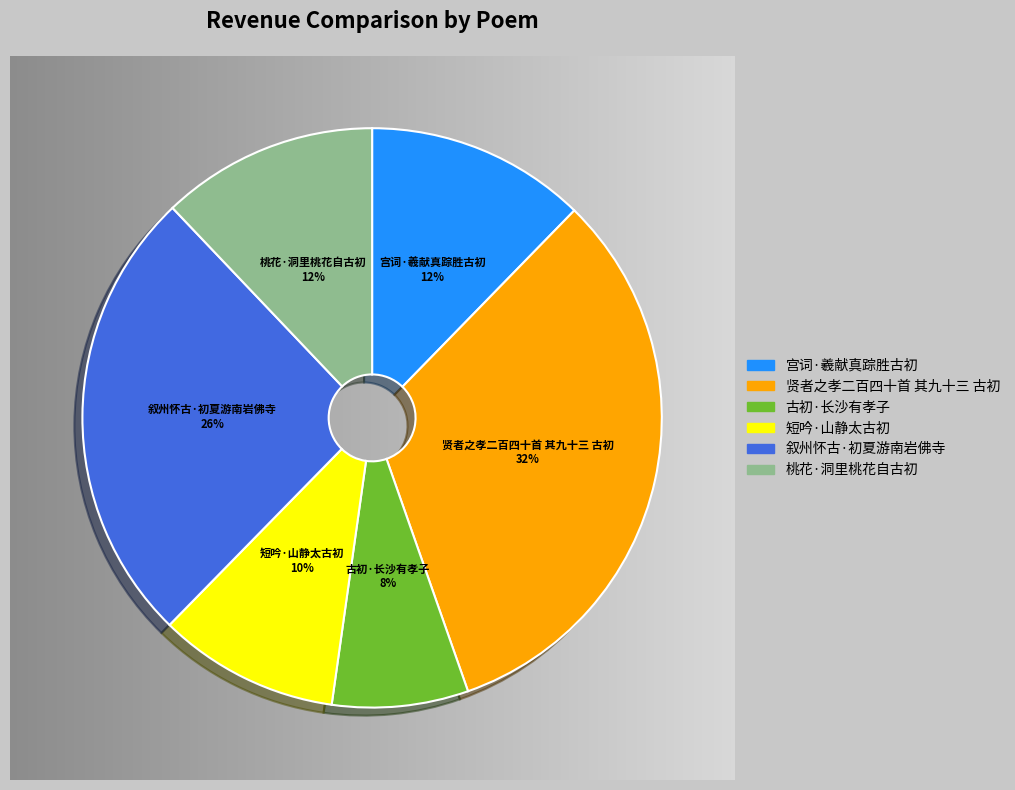

To the nearest percent, what percentage of the pie is 古初·长沙有孝子?

8%